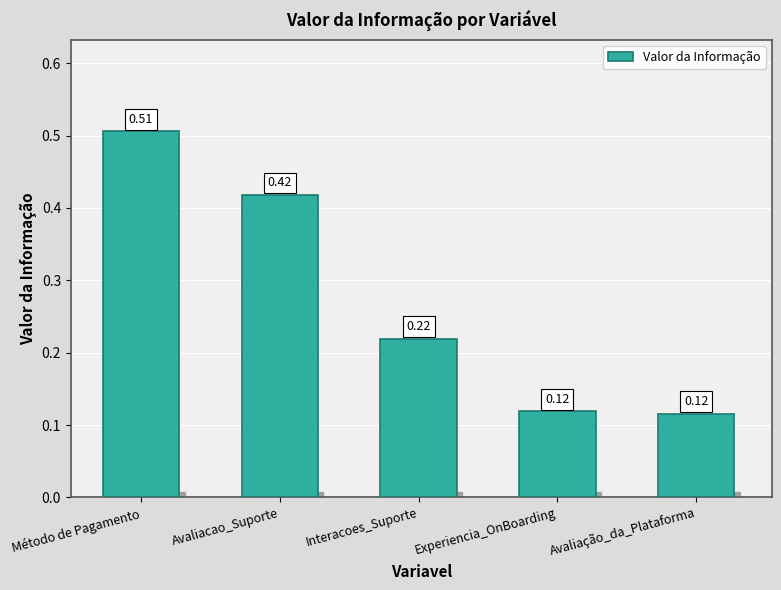

Between Avaliacao_Suporte and Experiencia_OnBoarding, which is larger?

Avaliacao_Suporte